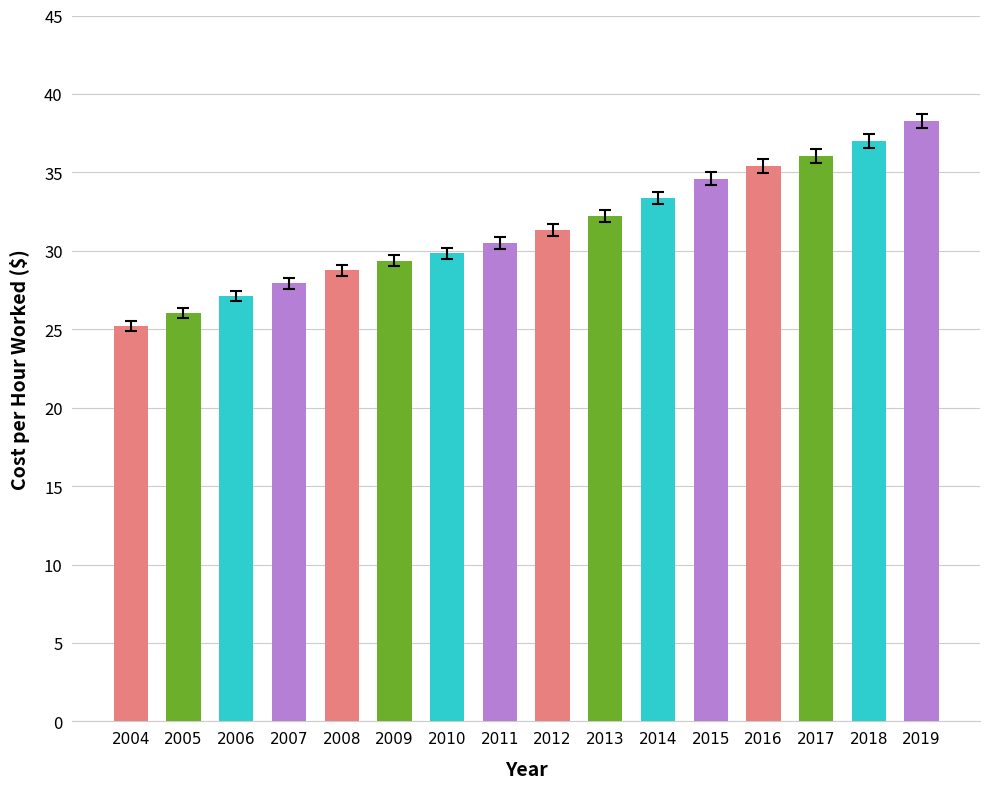

List the labels in order of value, smallest first.

2004, 2005, 2006, 2007, 2008, 2009, 2010, 2011, 2012, 2013, 2014, 2015, 2016, 2017, 2018, 2019